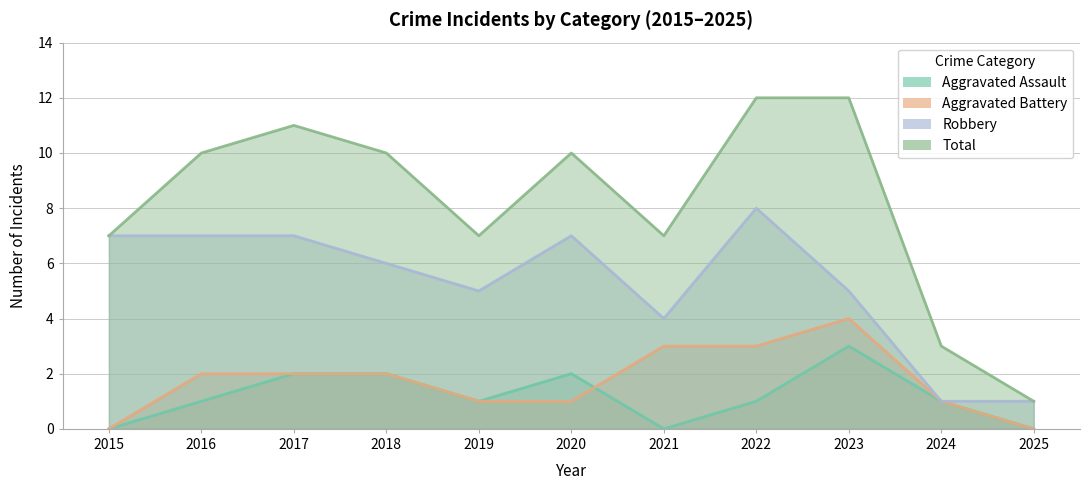

How many lines are shown in the chart?

4